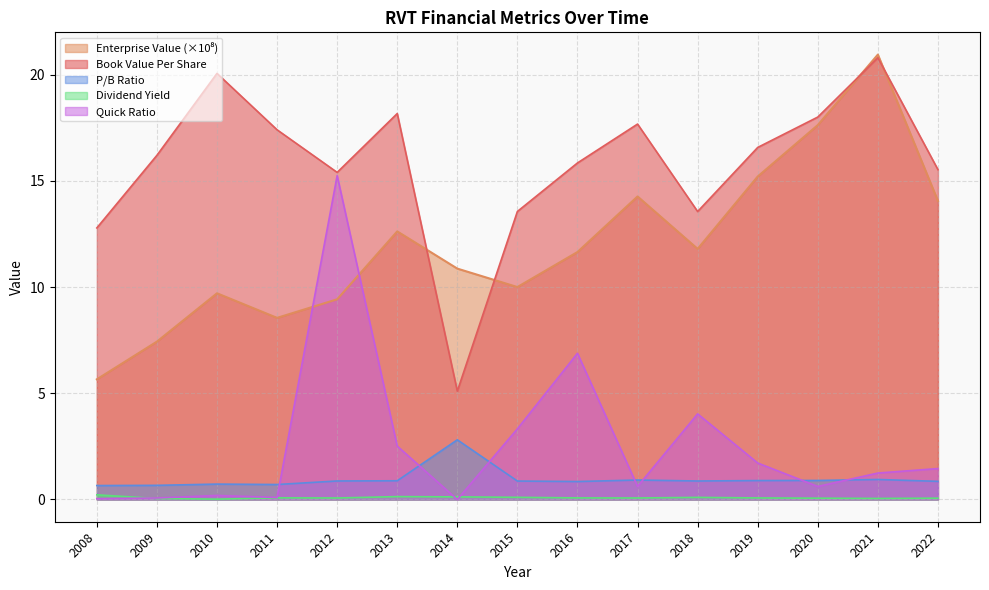

True or false: pbRatio has a value of 0.9 at 2022.

True